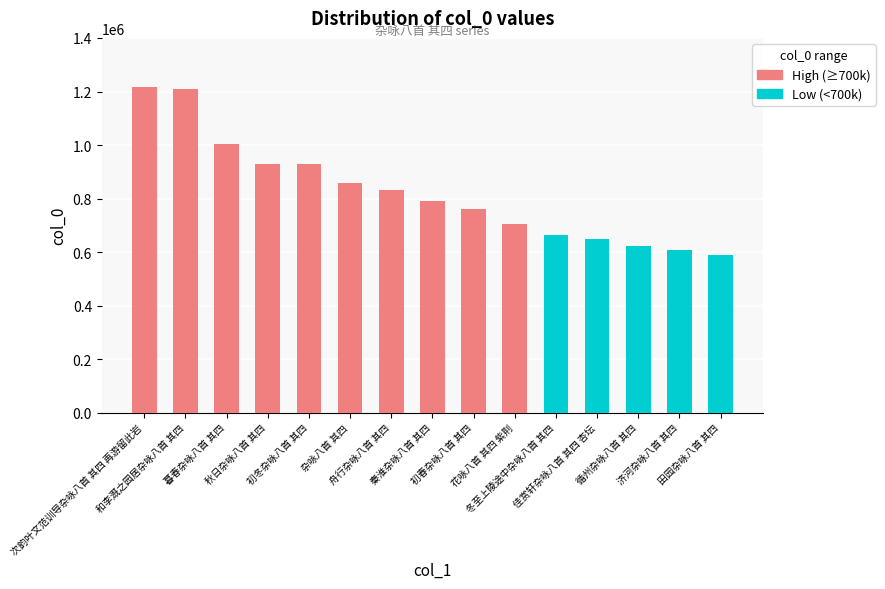

Between 田园杂咏八首 其四 and 花咏八首 其四 紫荆, which is larger?

花咏八首 其四 紫荆